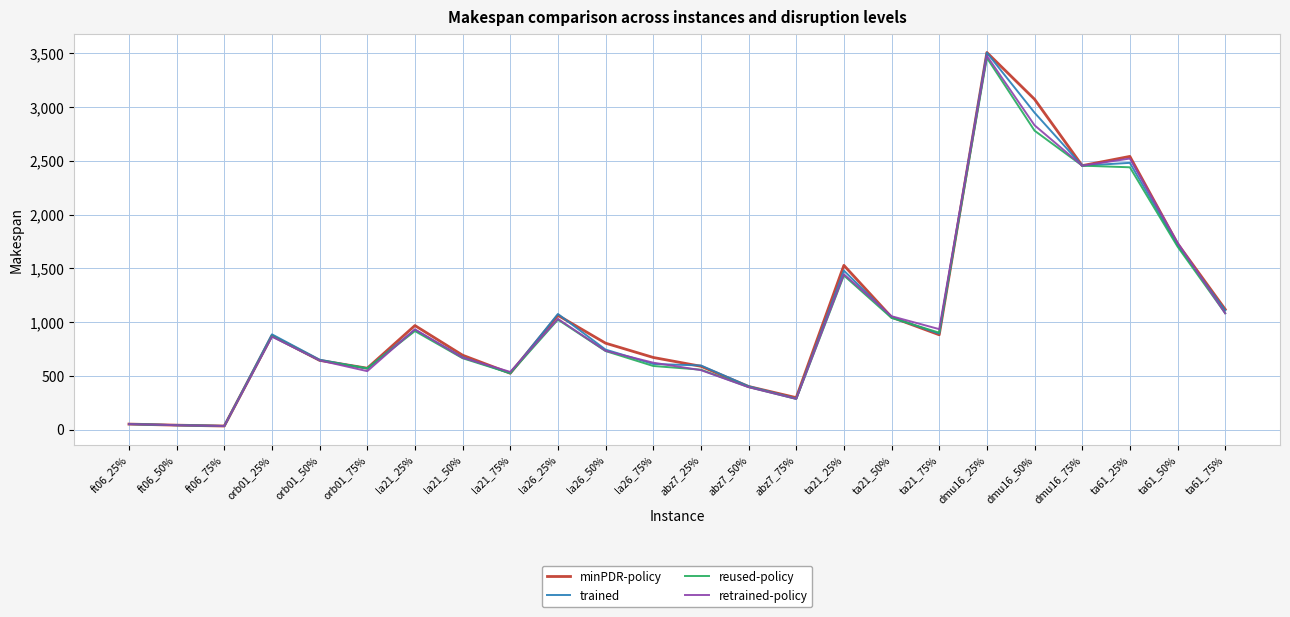

Which series changed the most between abz7_75% and ta61_25%?

minPDR-policy